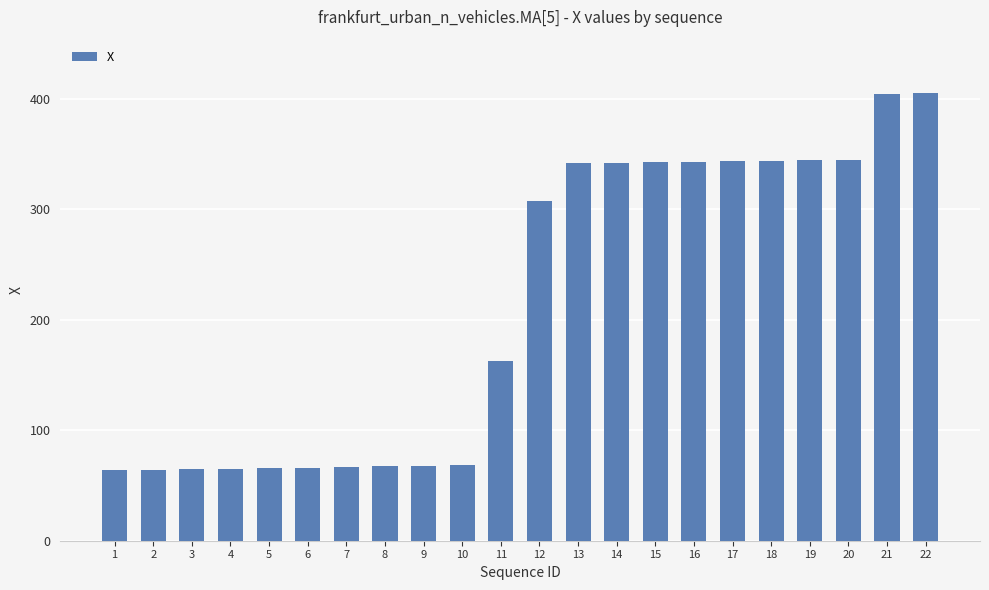

What is the smallest value displayed?

63.7